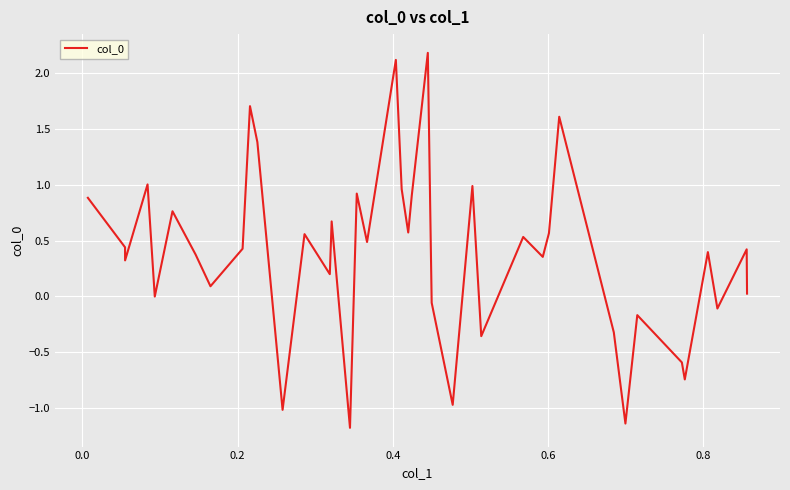

What is the difference between the maximum and minimum values?

3.4